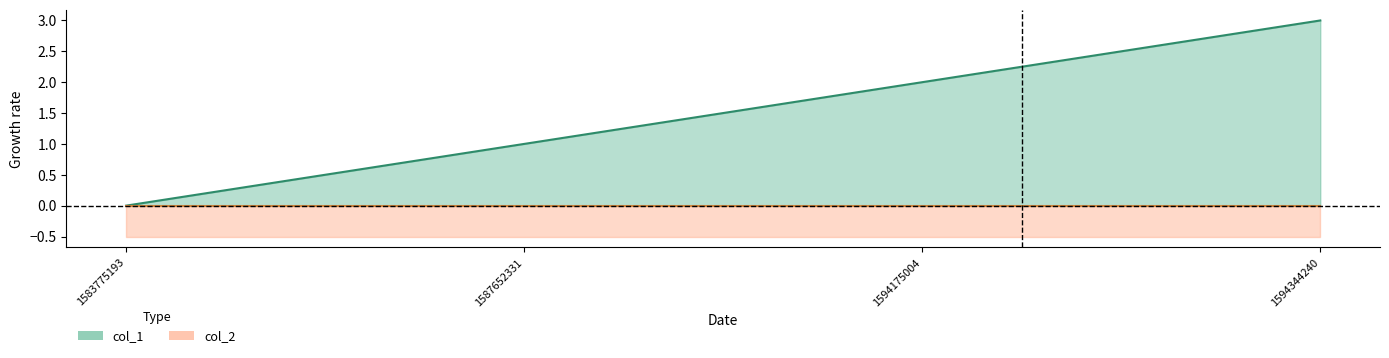

What is the ratio of the value at 1594344240 to the value at 1594175004?

1.5